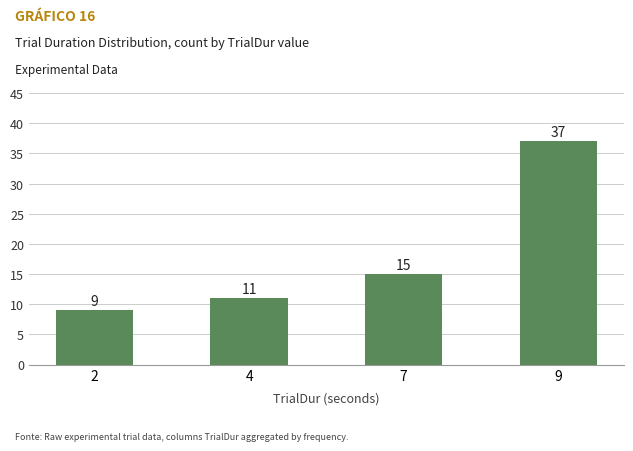

True or false: the data shows 15 at 4.

False